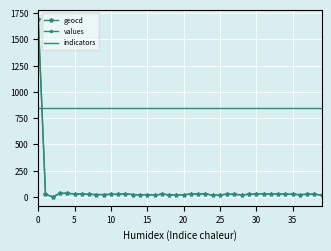

What is the lowest value of the indicators series?

848.0